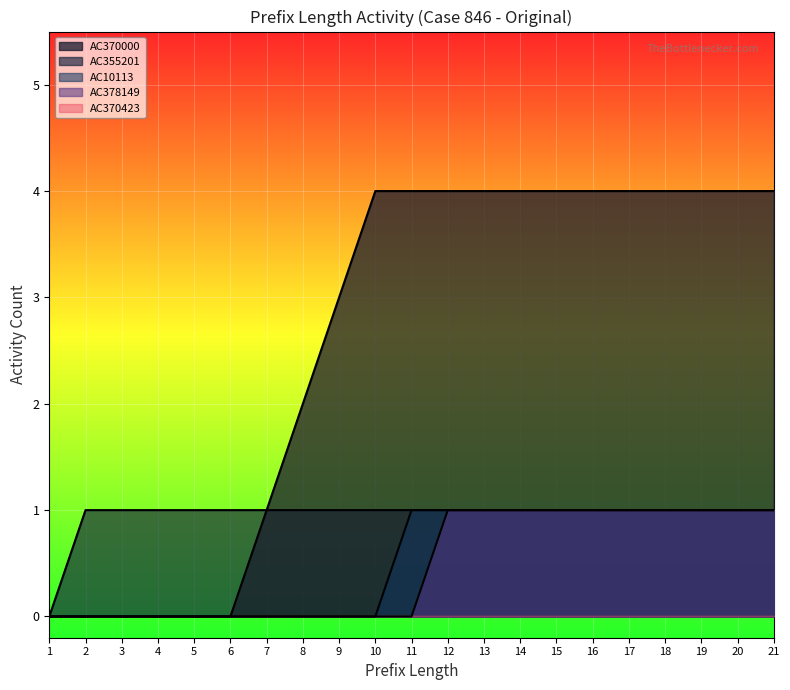

True or false: AC411100 and AC355201 intersect in this chart.

False